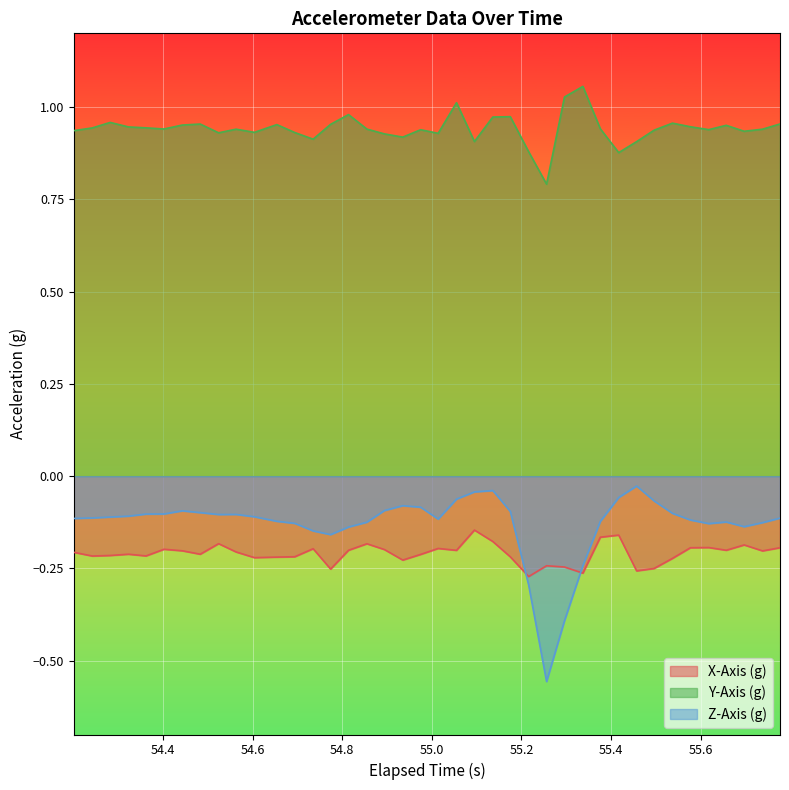

Which series has the largest range (max minus min)?

Z-Axis (g)